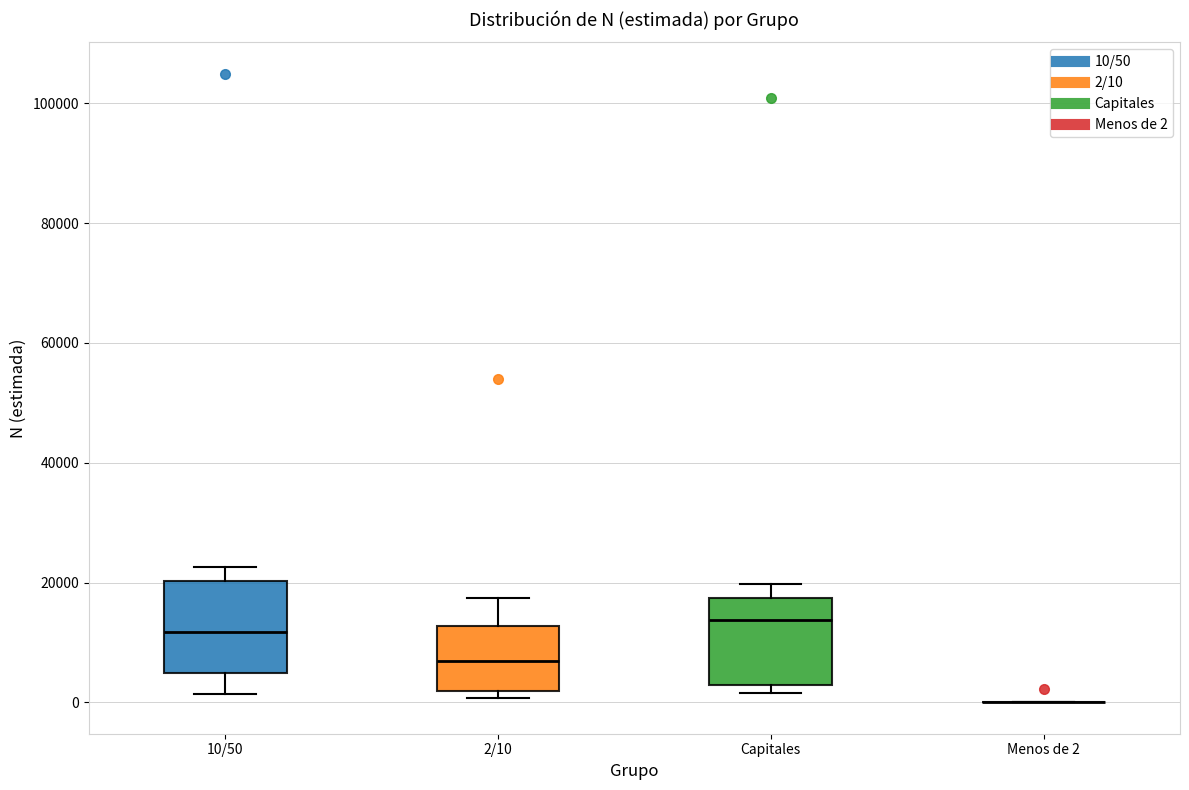

Reading left to right, transcribe this box plot: for each box, give where its median line is, the range the box spans, and where its two whiskers end, as read against the y-axis. The values are not printed on the chart, so give them approximately, as read against the axis.

10/50: median 12000, box 4000 to 20000, whiskers 2000 to 22000
2/10: median 6000, box 2000 to 12000, whiskers 0 to 18000
Capitales: median 14000, box 2000 to 18000, whiskers 2000 (just below the box's lower edge) to 20000
Menos de 2: box collapsed to a line at 0, whiskers 0 to 0